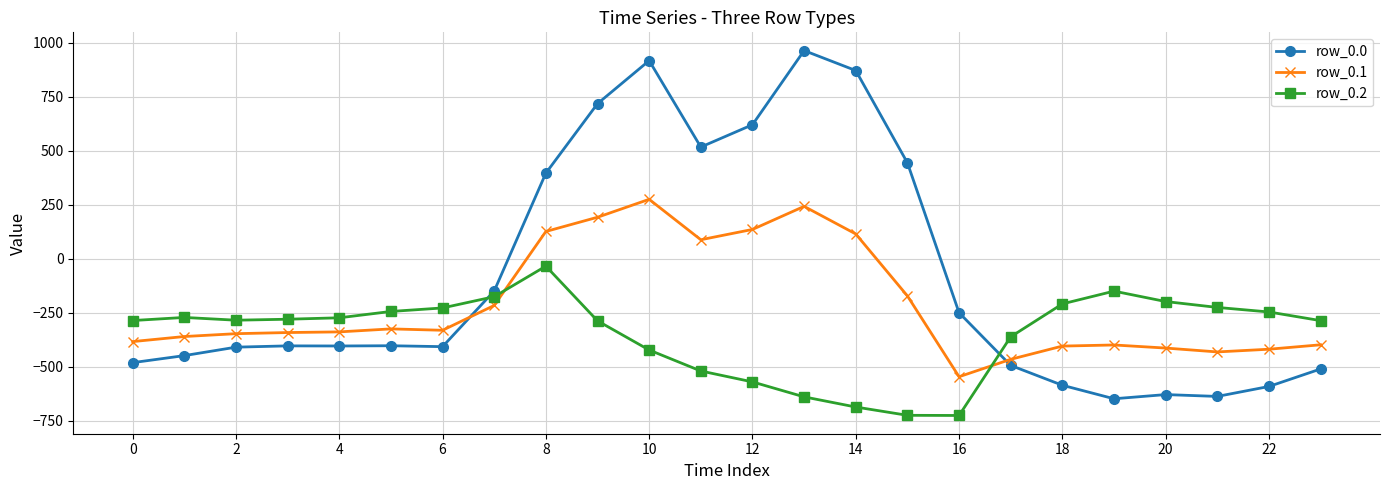

True or false: row_0.0 and row_0.2 cross at least once.

True